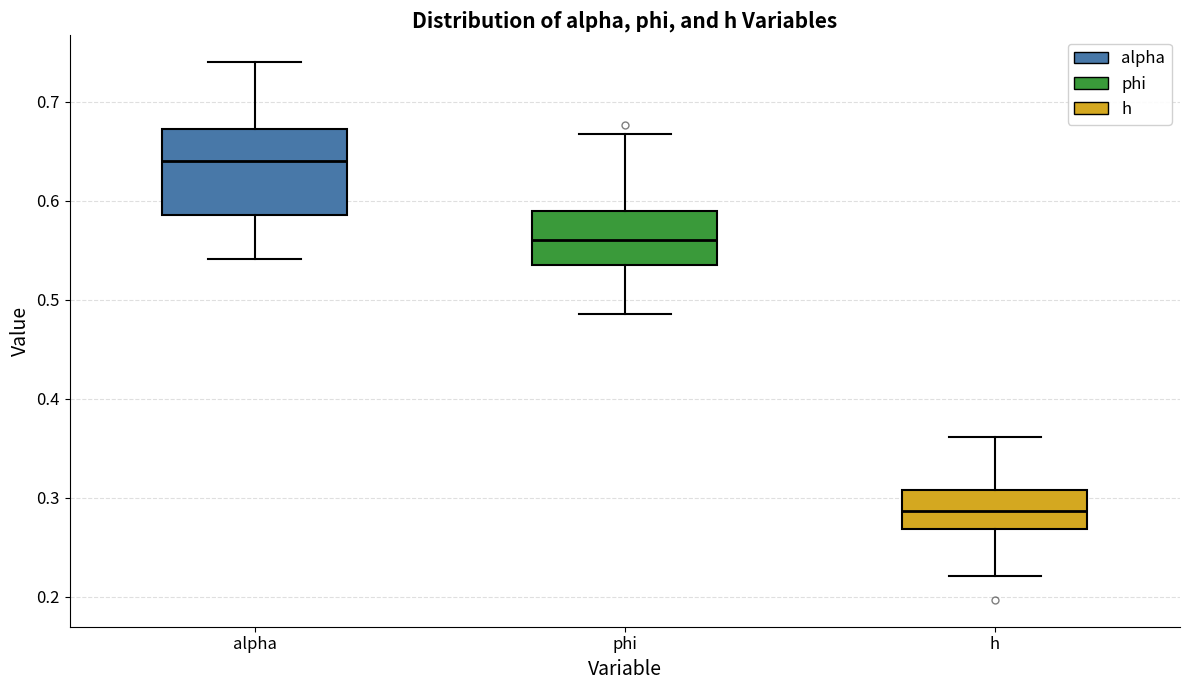

Where does the lower whisker of the box for phi end on the y-axis? The values are not printed on the chart, so give them approximately, as read against the axis.

0.49